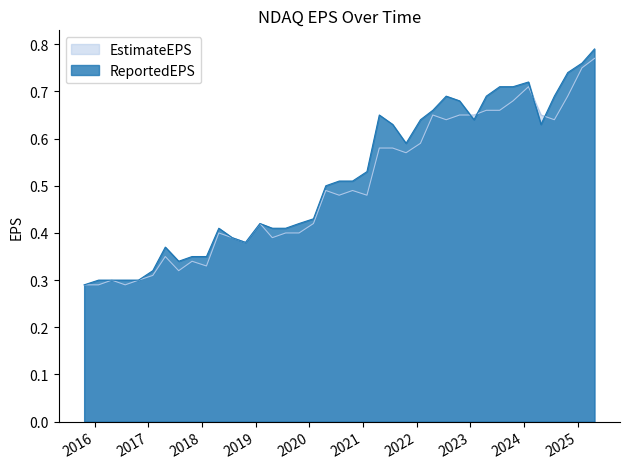

How many EstimateEPS values are between 0 and 1?

39